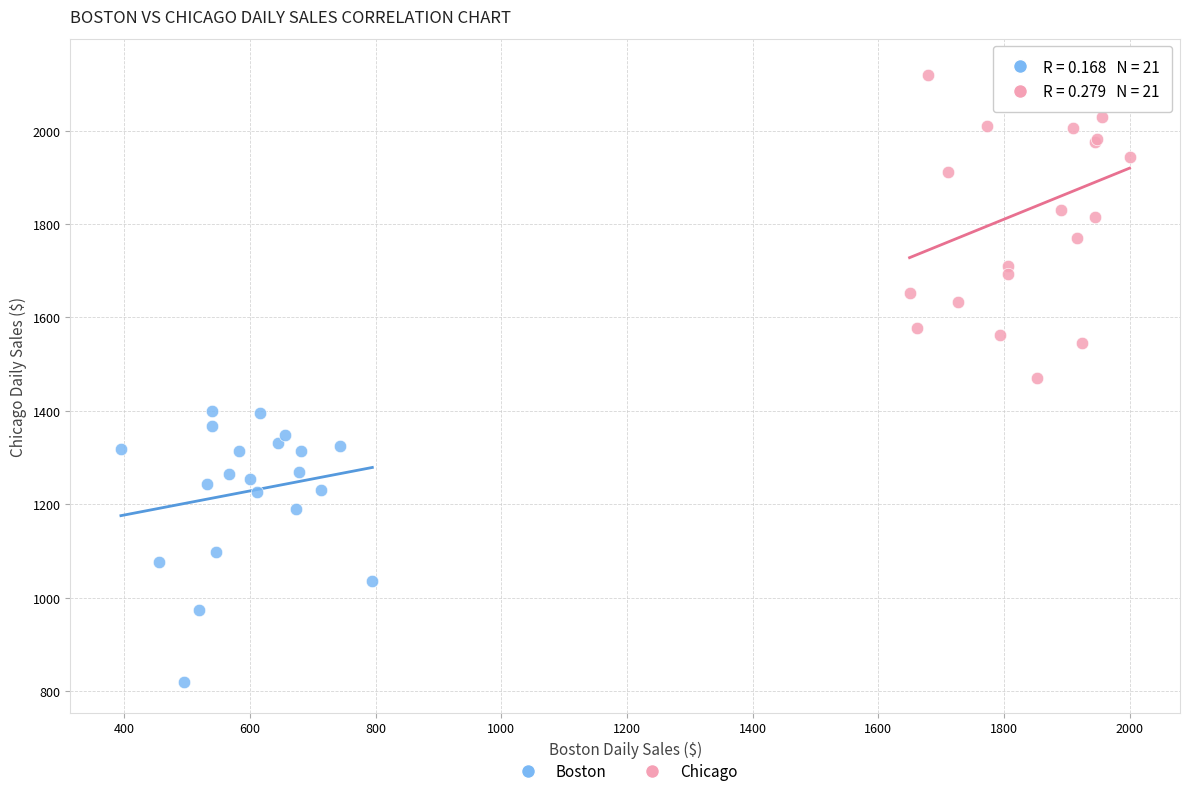

What are all the series names shown in the legend?

Boston, Chicago